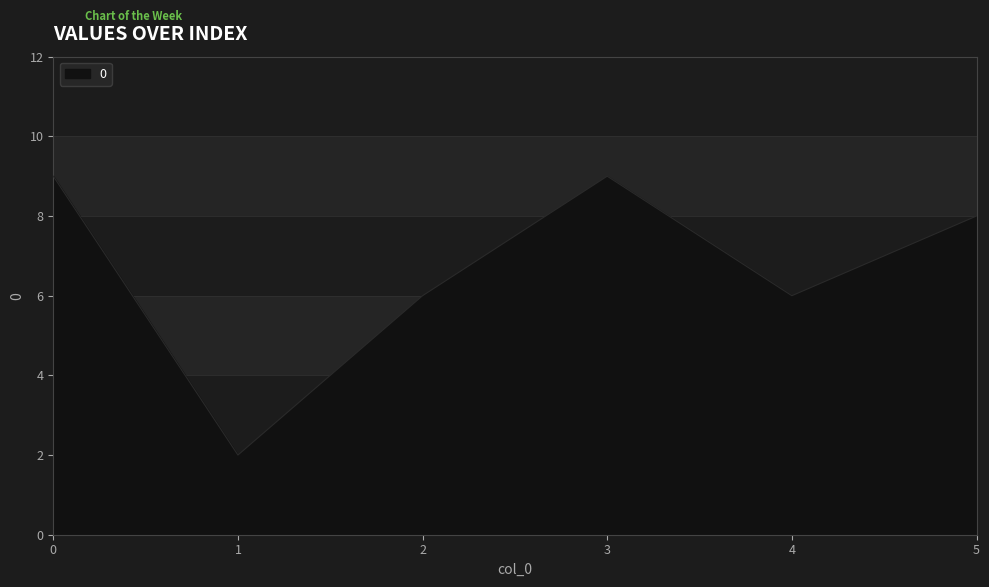

What is the difference between the values at 4 and 0?

3